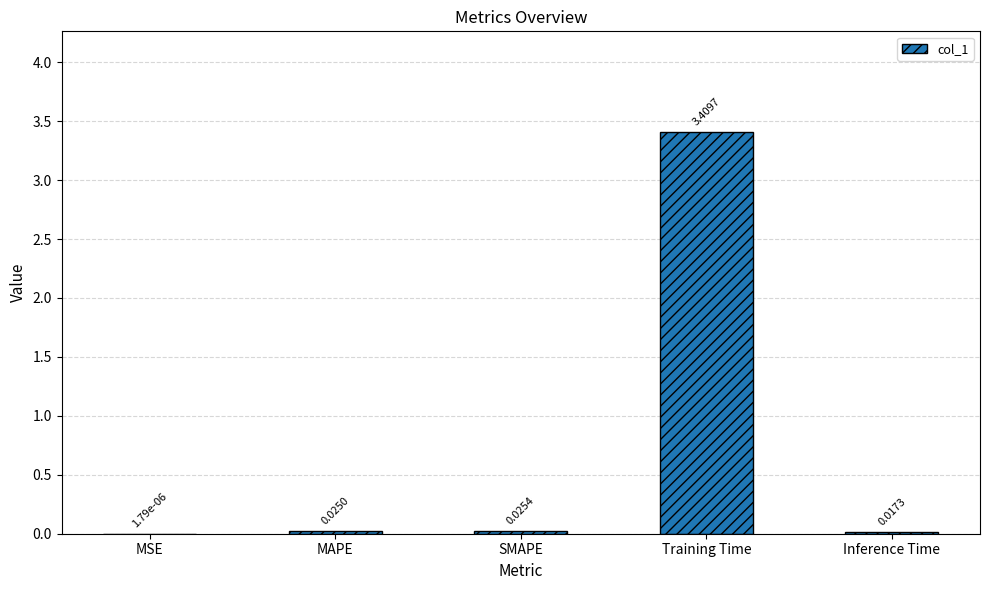

Which label corresponds to the largest value in the chart?

Training Time